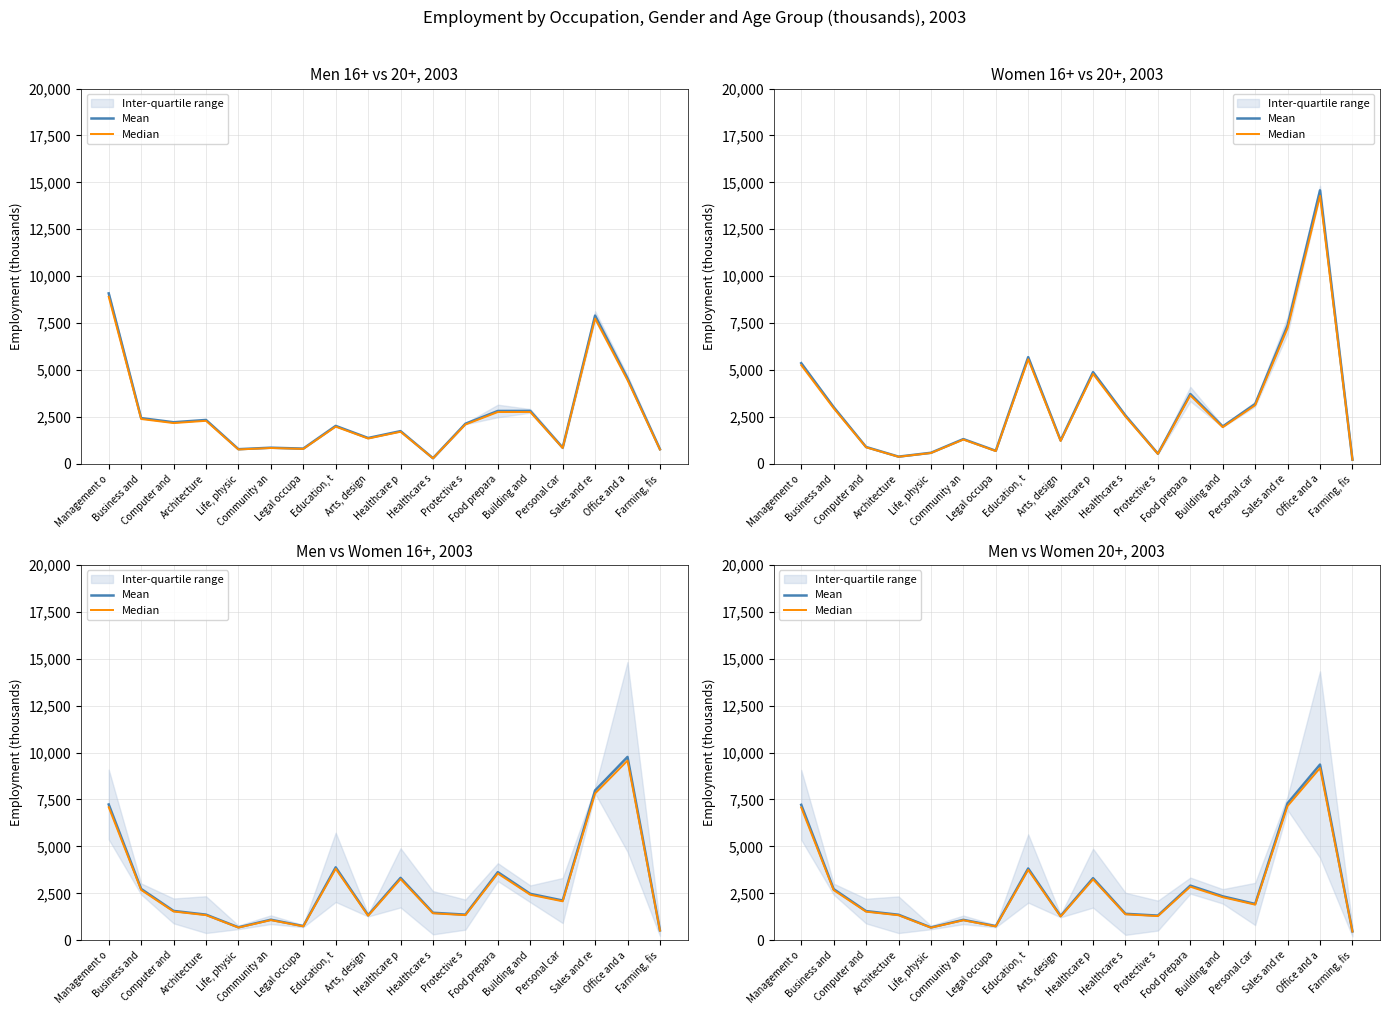

At how many categories does at least one series exceed 8897?

1